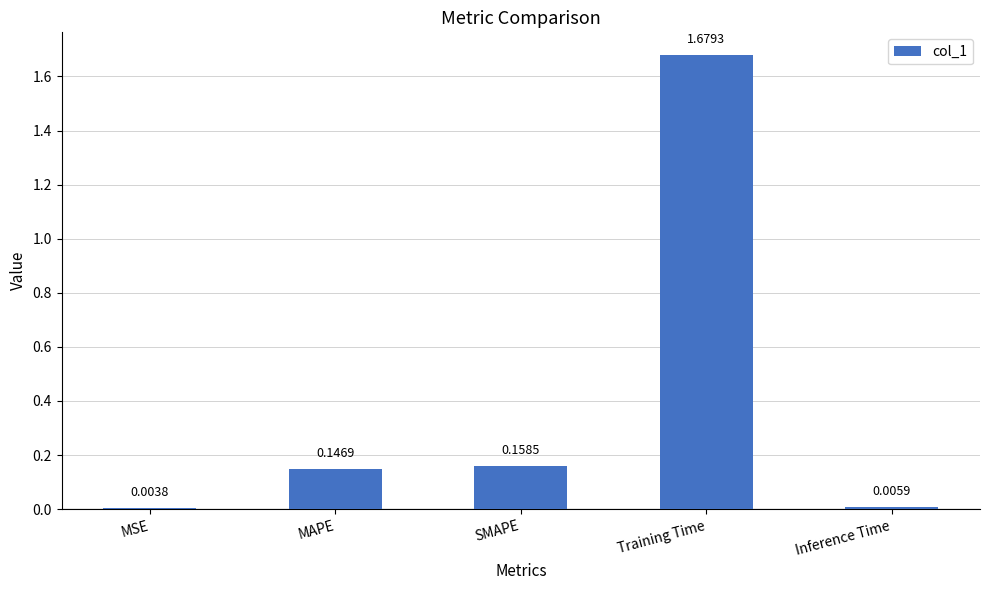

What is the change in value from MSE to Training Time?

+1.7